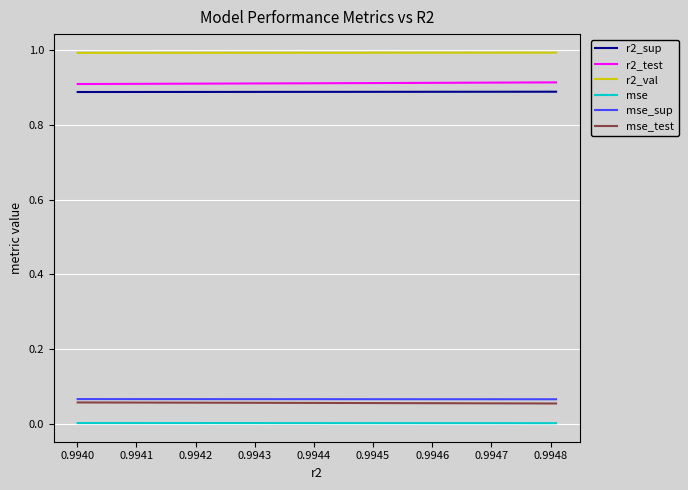

Between 0.9941 and 0.9944, which is larger?

0.9941